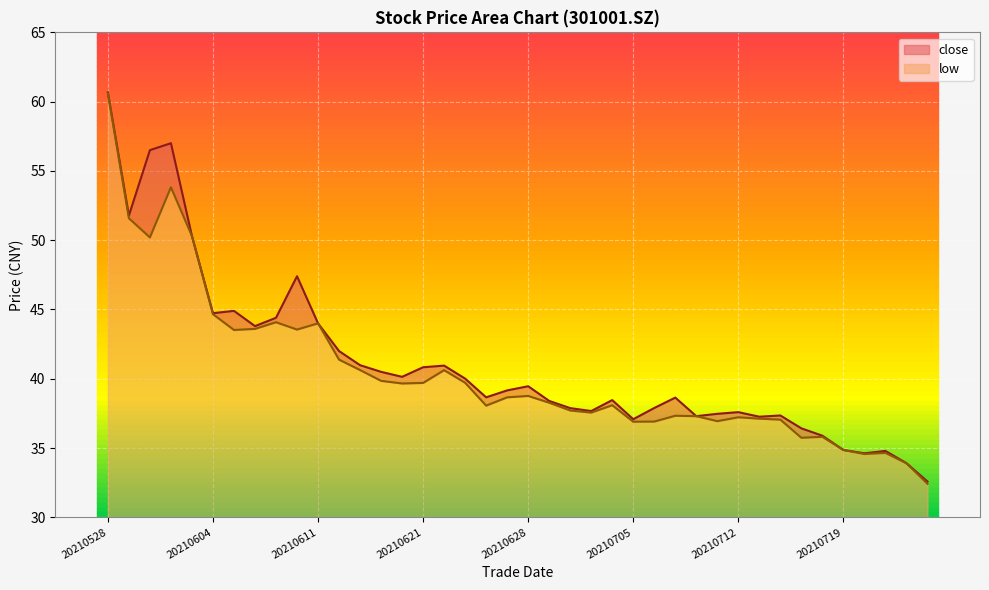

Does the chart display data point markers on the line(s)?

No